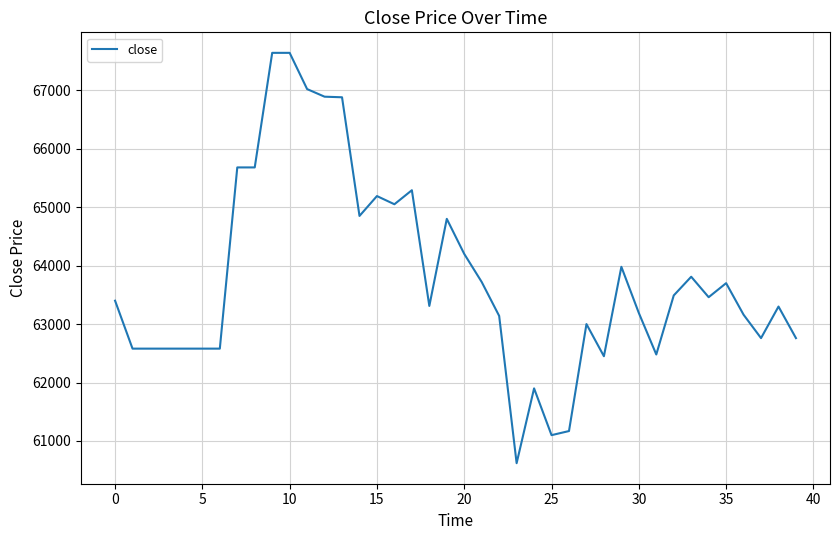

True or false: there are more than 0 points higher than both neighbors.

True